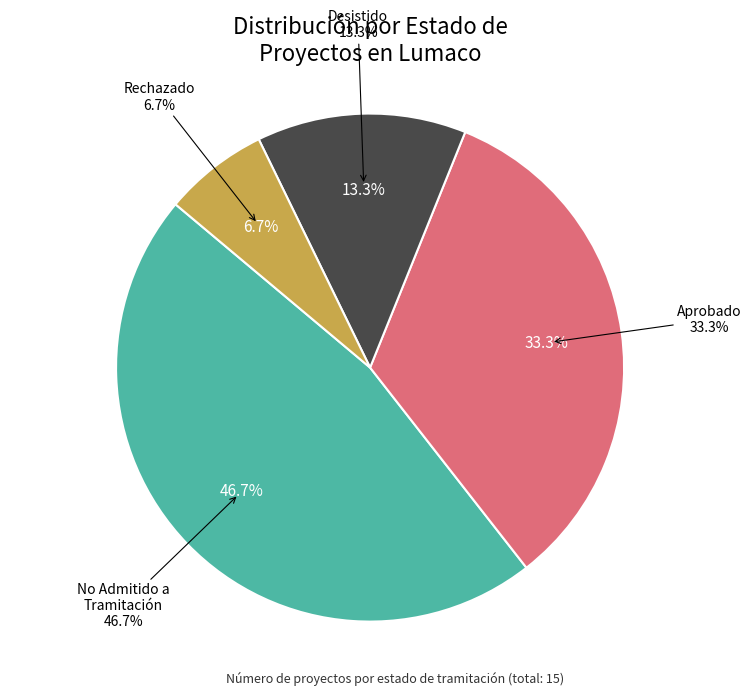

Do Interregional and Novena together represent more than half of the pie?

Yes